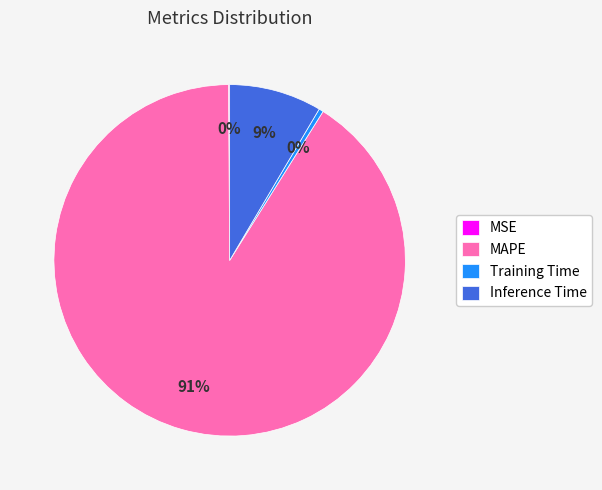

To the nearest percent, what is the average slice percentage?

25%